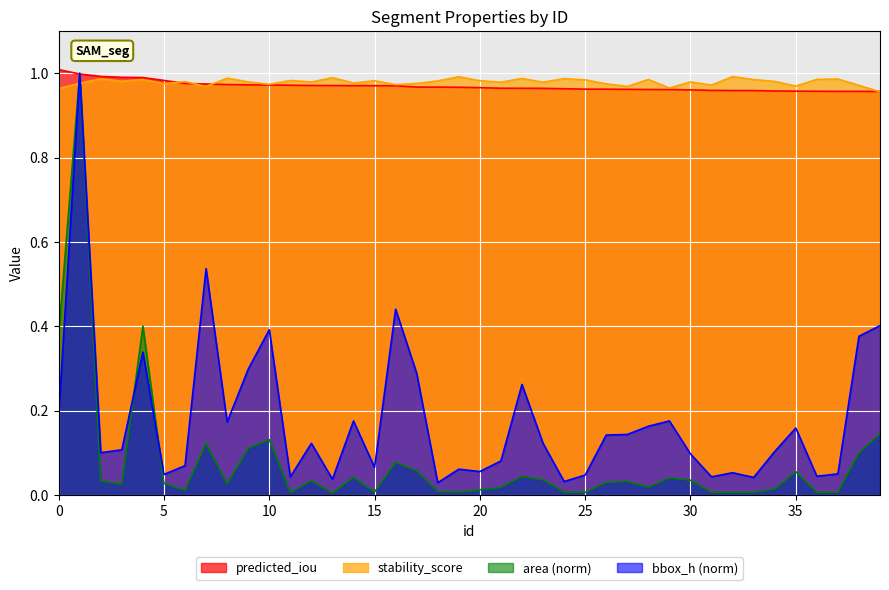

Where do stability_score and area first cross each other?

0 and 1